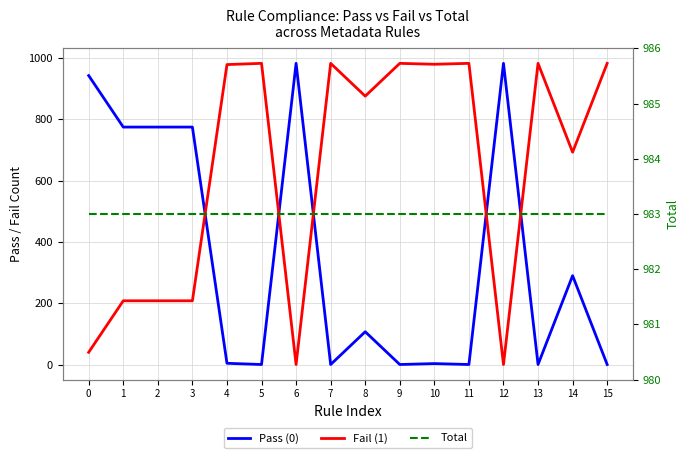

True or false: Fail (1) and Total cross at least once.

False